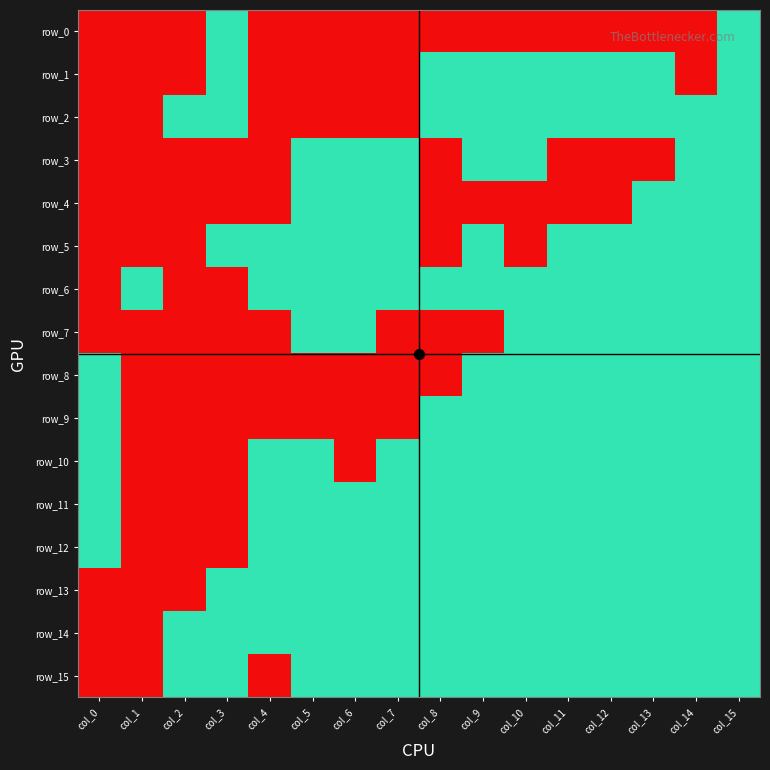

Rank the series by their maximum value, from lowest to highest.

row_0, row_1, row_2, row_3, row_4, row_5, row_6, row_7, row_8, row_9, row_10, row_11, row_12, row_13, row_14, row_15